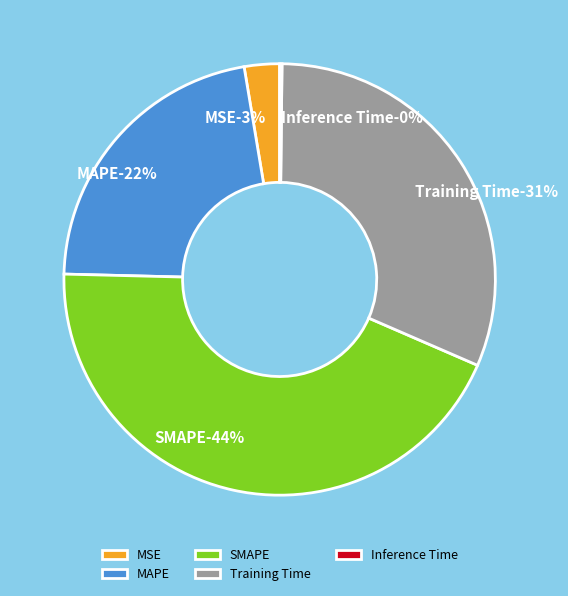

Is there a majority slice in this chart?

No